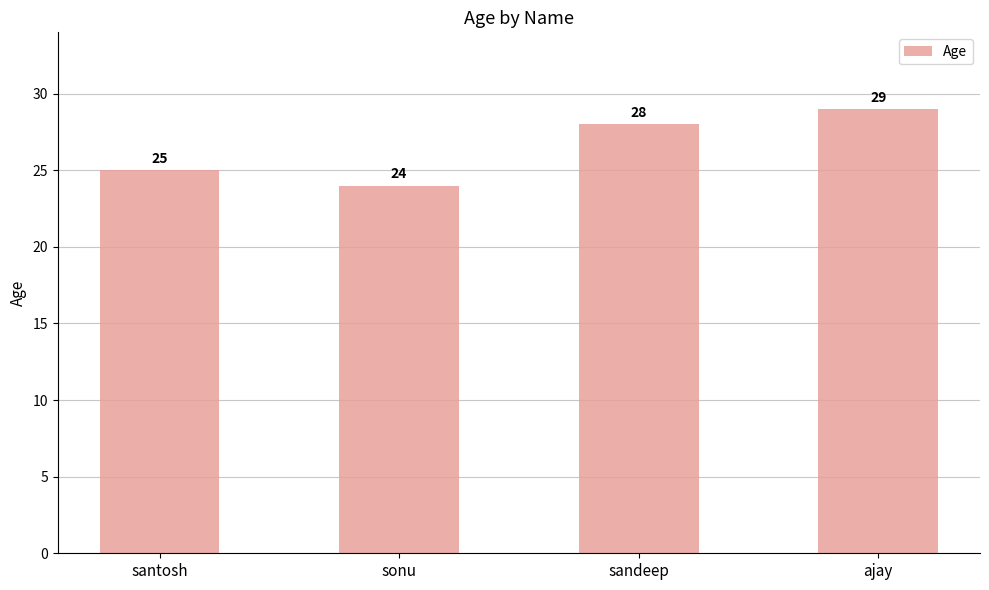

Count the values in the range 25 to 29.

3